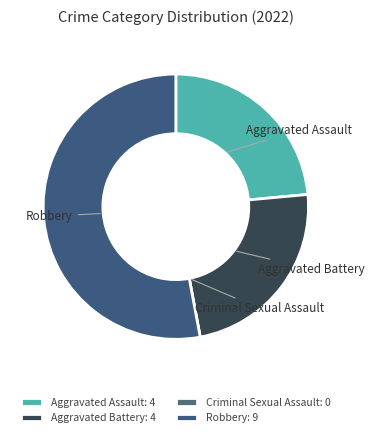

Is the sum of Aggravated Assault and Aggravated Battery greater than half?

No